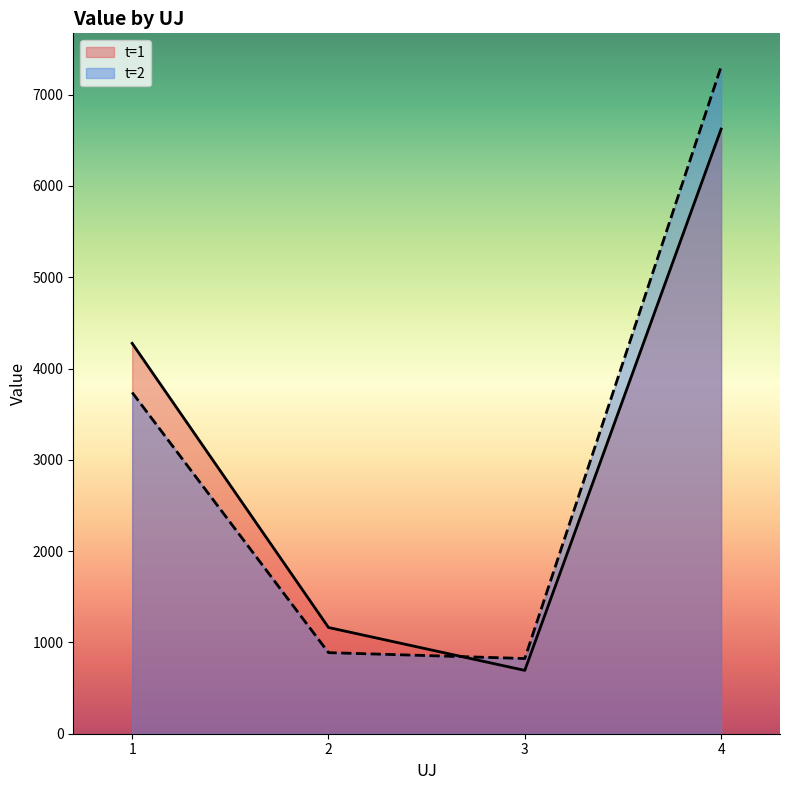

Is the value of t at uj=3,t=1 greater than the value of value at uj=3,t=1?

No